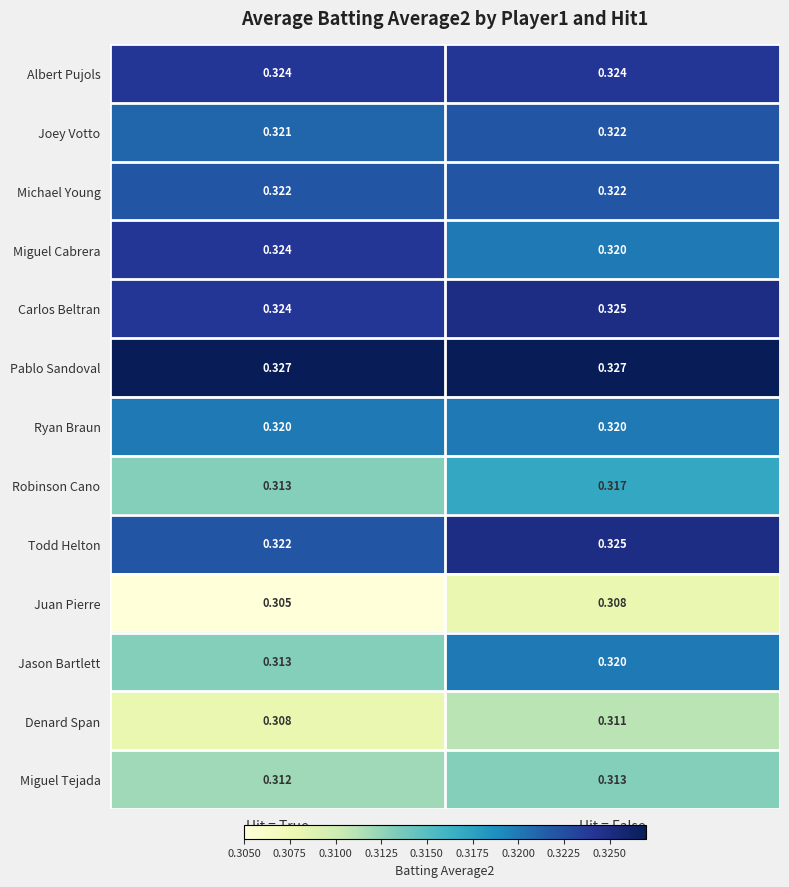

Which category has the lowest value in the Denard Span series?

Hit = True